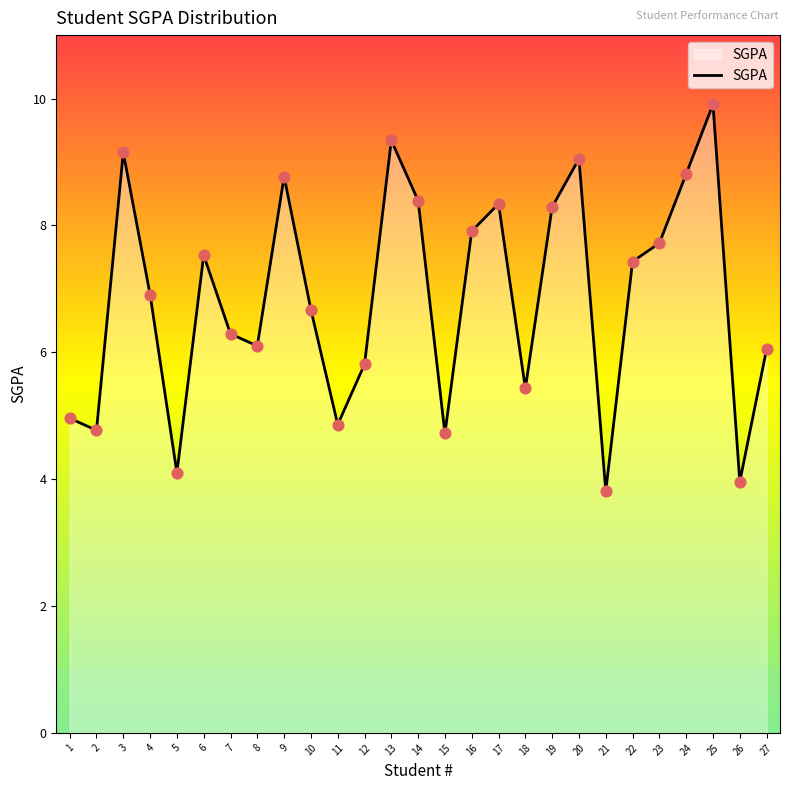

What is the change in value from 3 to 7?

-2.9